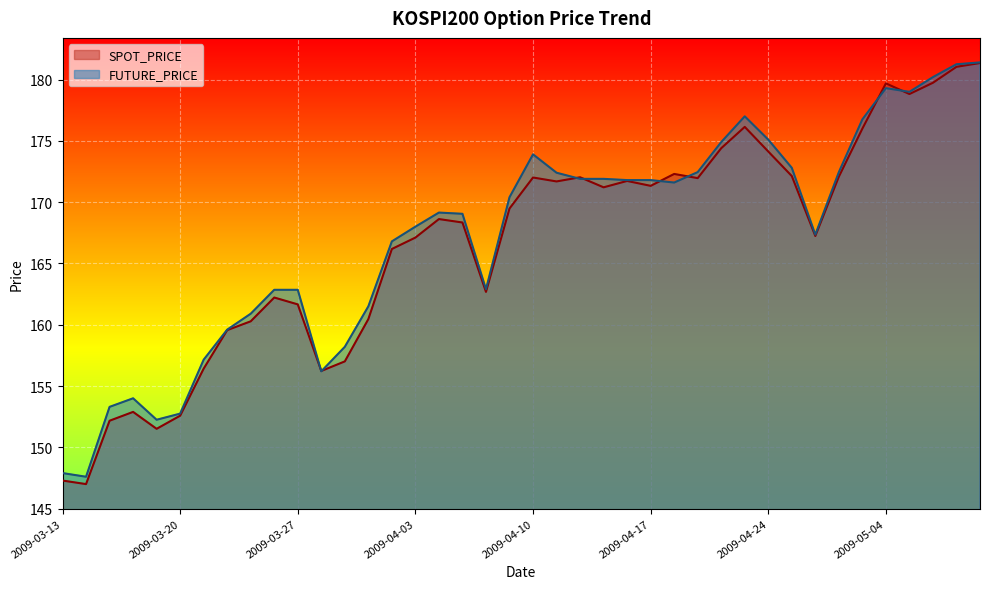

What is the total value across all series at 2009-05-11?

362.8